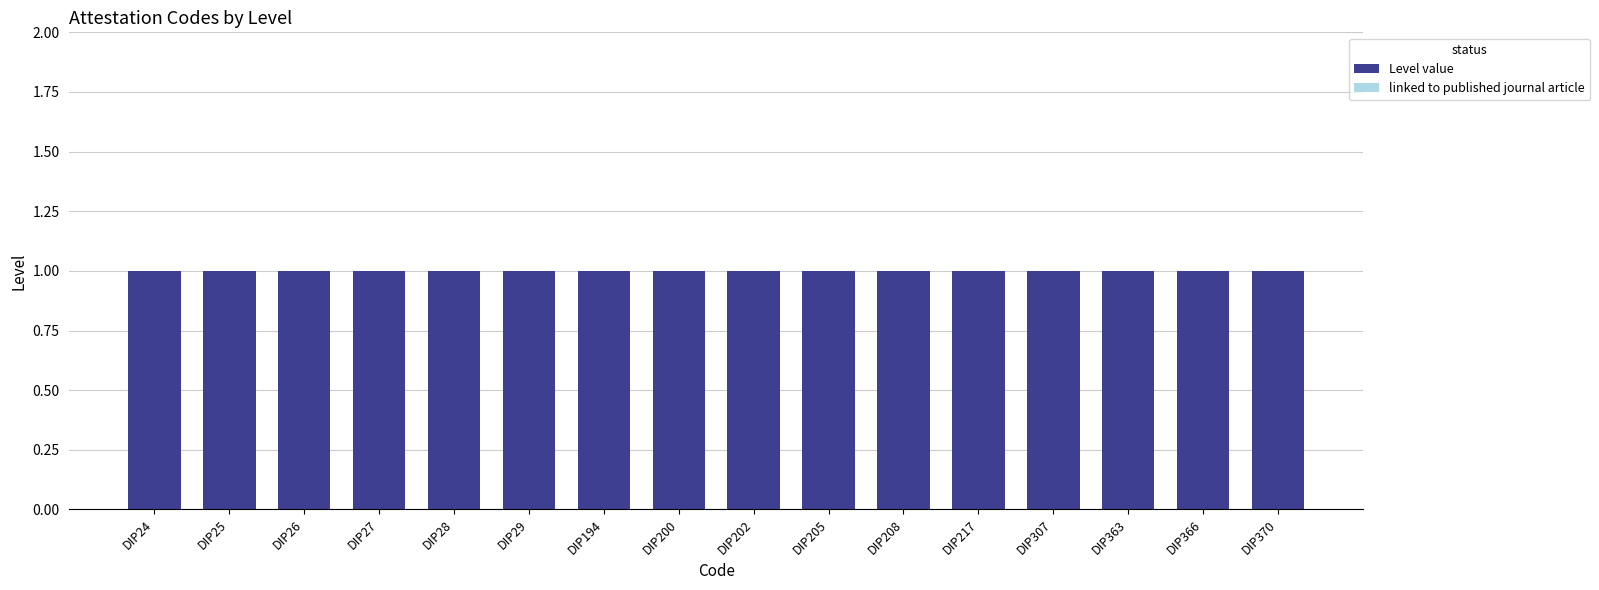

What is the total value across all series at DIP307?

1